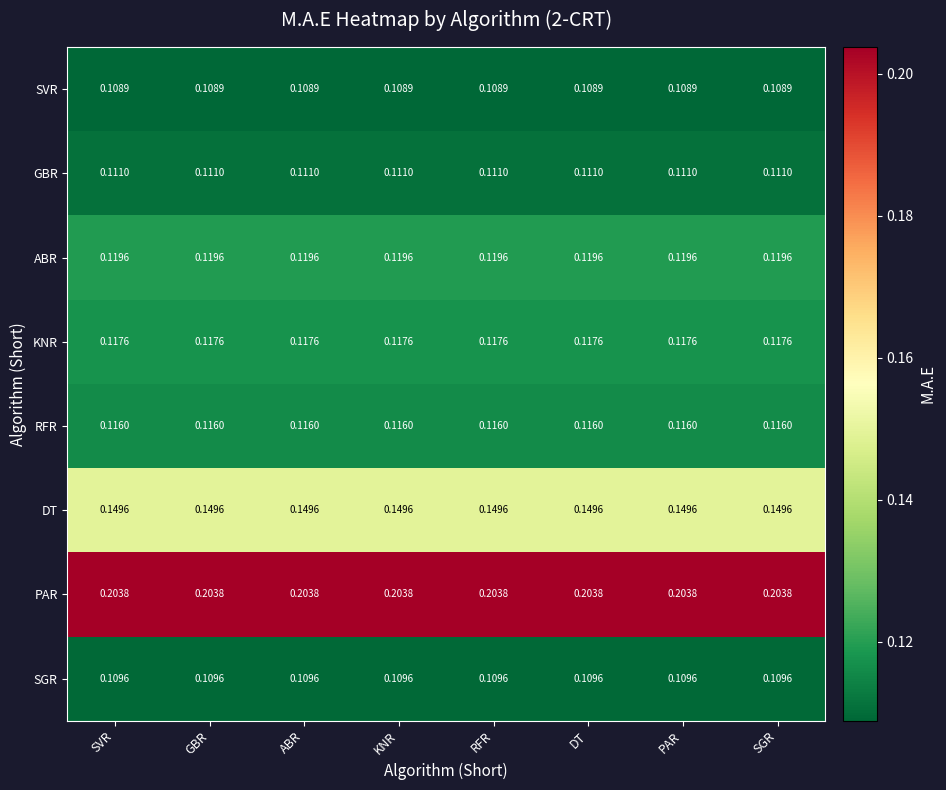

Which series has the largest total across all categories?

PAR